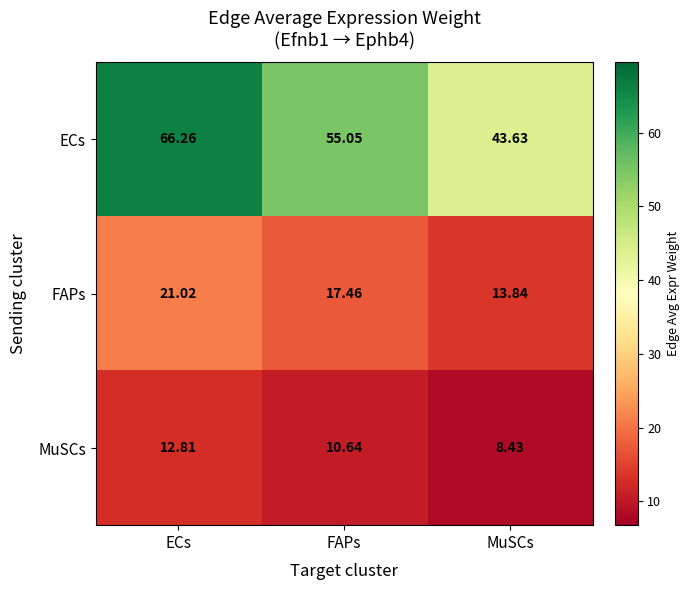

Which series changed the most between FAPs and MuSCs?

ECs